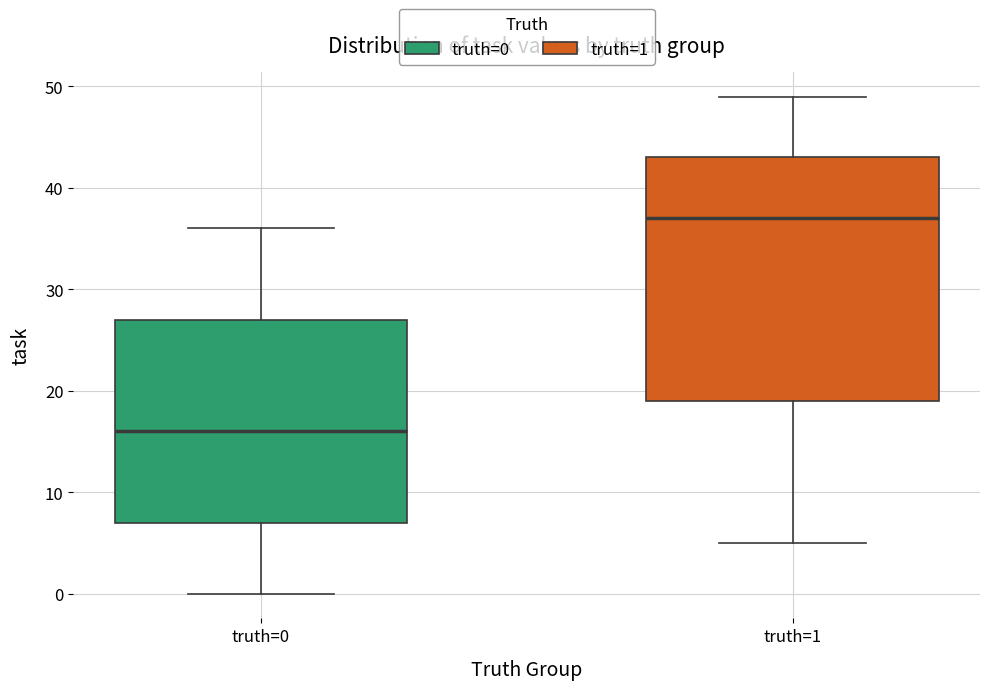

Reading left to right, read every box against the y-axis: the position of its median line, the range the box covers, and the ends of its whiskers. The values are not printed on the chart, so give them approximately, as read against the axis.

truth=0: median 16, box 7 to 27, whiskers 0 to 36
truth=1: median 37, box 19 to 43, whiskers 5 to 49